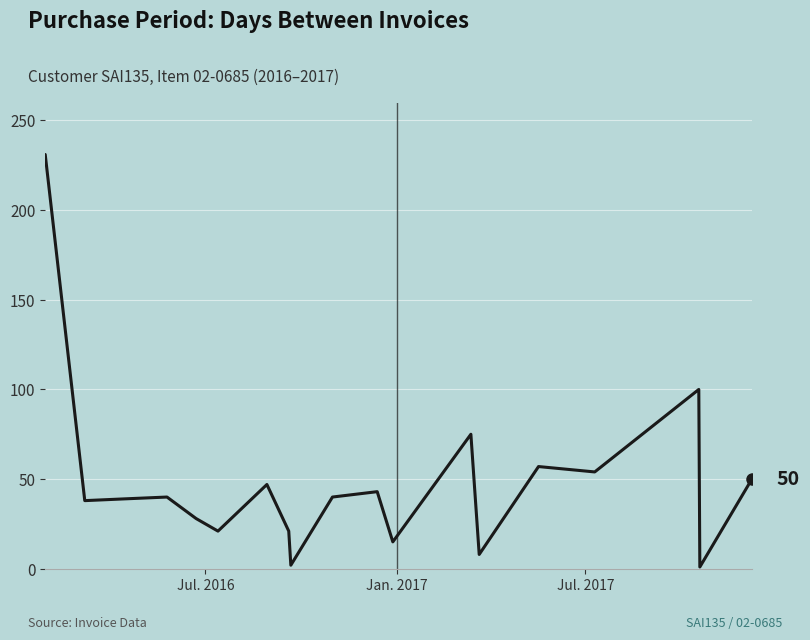

What is the difference between the maximum and minimum values?

230